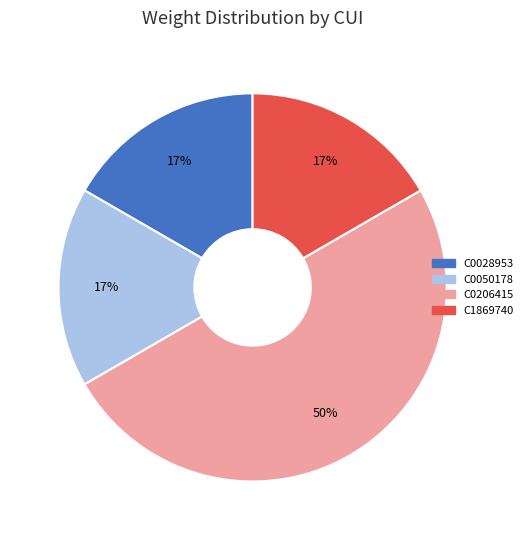

To the nearest percent, what percentage of the pie is C1869740?

17%